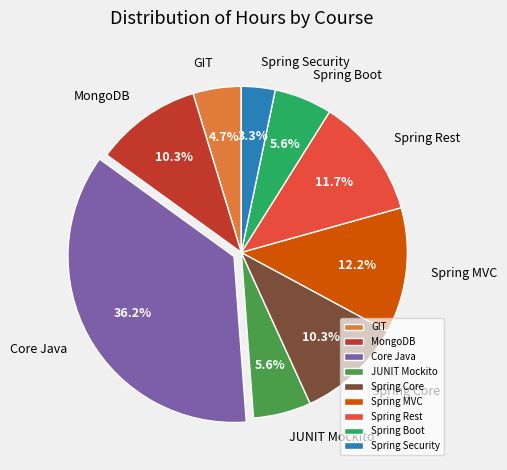

What is the smallest slice in the pie chart?

Spring Security